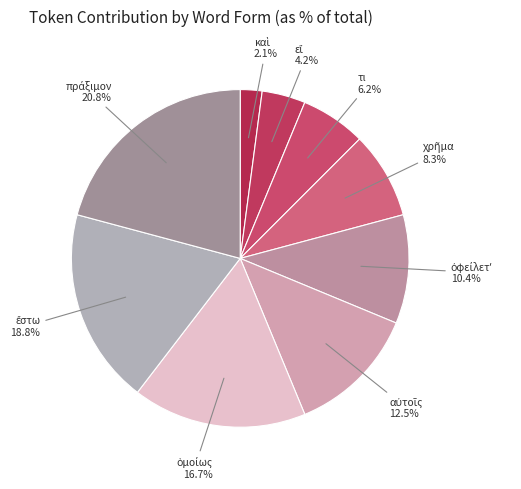

Which category has the biggest portion of the pie?

πράξιμον